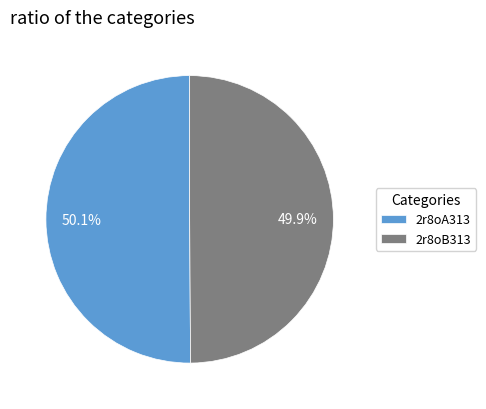

What percentage do 2r8oA313 and 2r8oB313 together represent?

100.0%